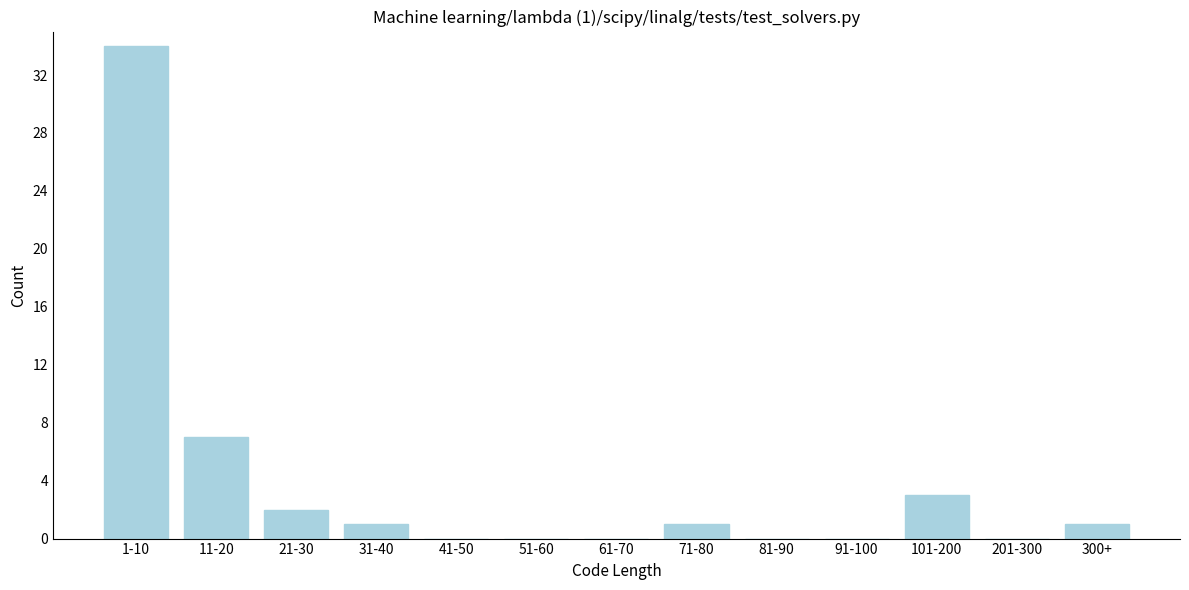

Reading left to right, what are all the values shown in this chart?

1-10=34	11-20=7	21-30=2	31-40=1	41-50=0	51-60=0	61-70=0	71-80=1	81-90=0	91-100=0	101-200=3	201-300=0	300+=1